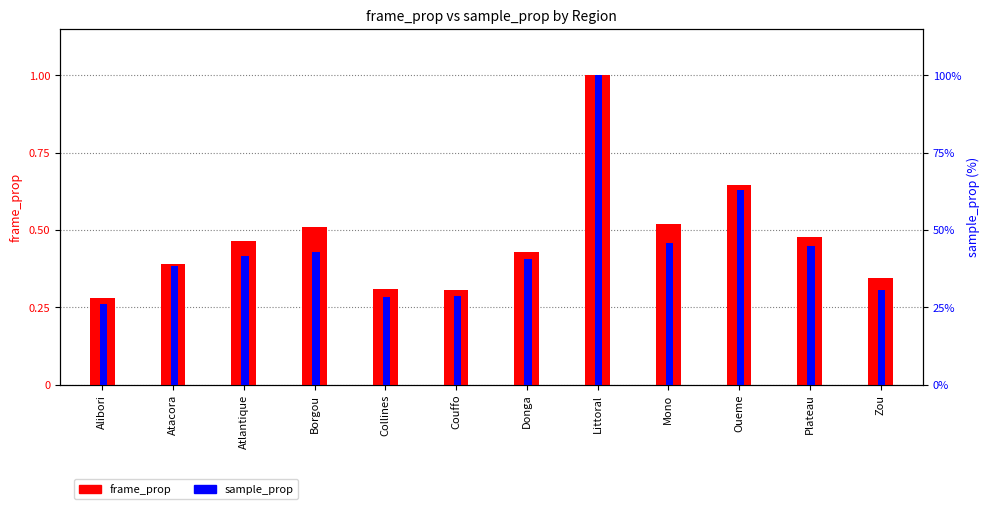

What are all the series names shown in the legend?

frame_prop, sample_prop